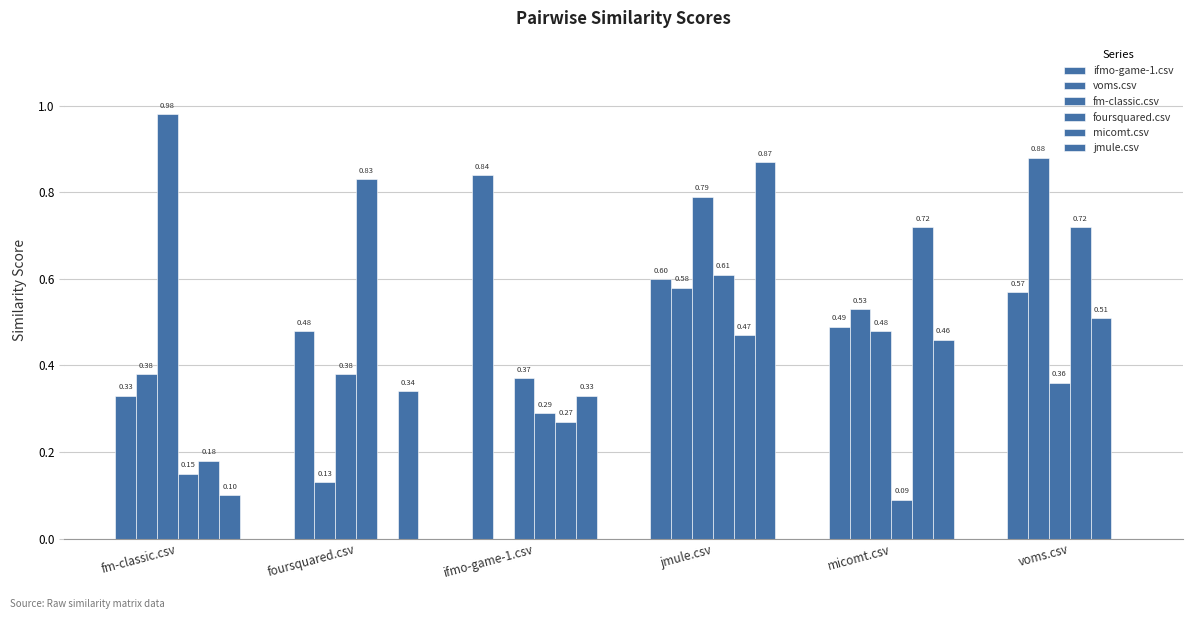

What is the highest value of the fm-classic.csv series?

1.0